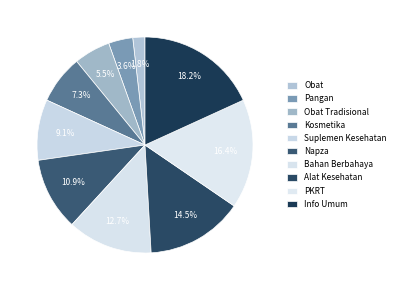

Between Obat Tradisional and Obat, which is larger?

Obat Tradisional